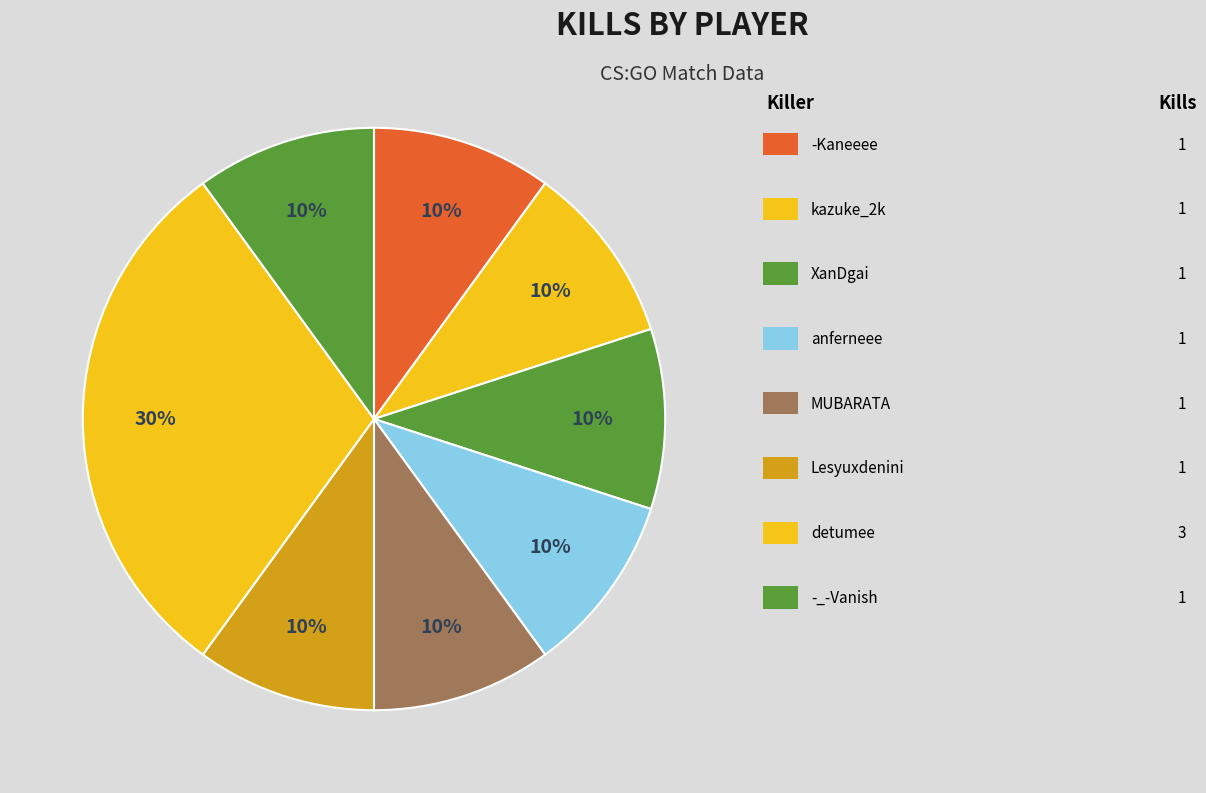

What is the largest slice in the pie chart?

detumee